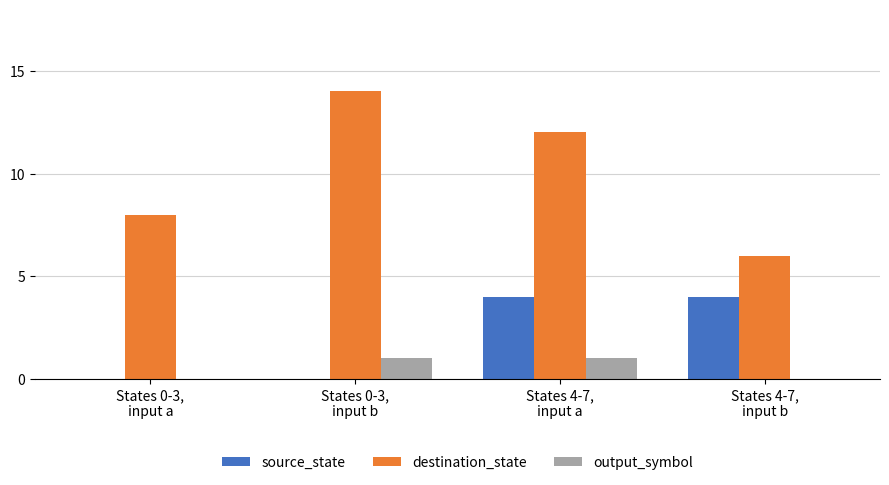

What is the maximum value for source_state?

4